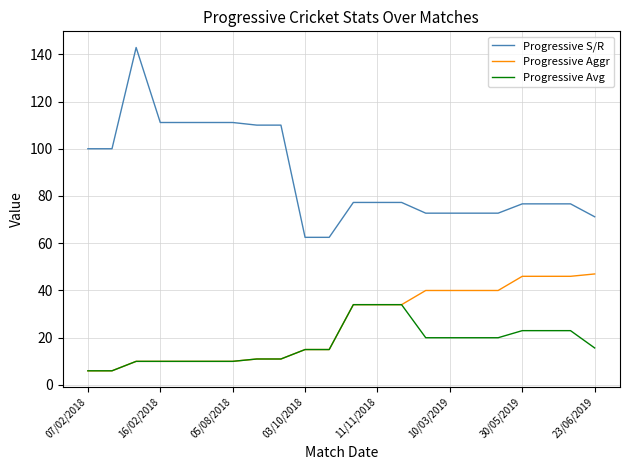

List the series in order of their peak value, lowest first.

Progressive Avg, Progressive Aggr, Progressive S/R